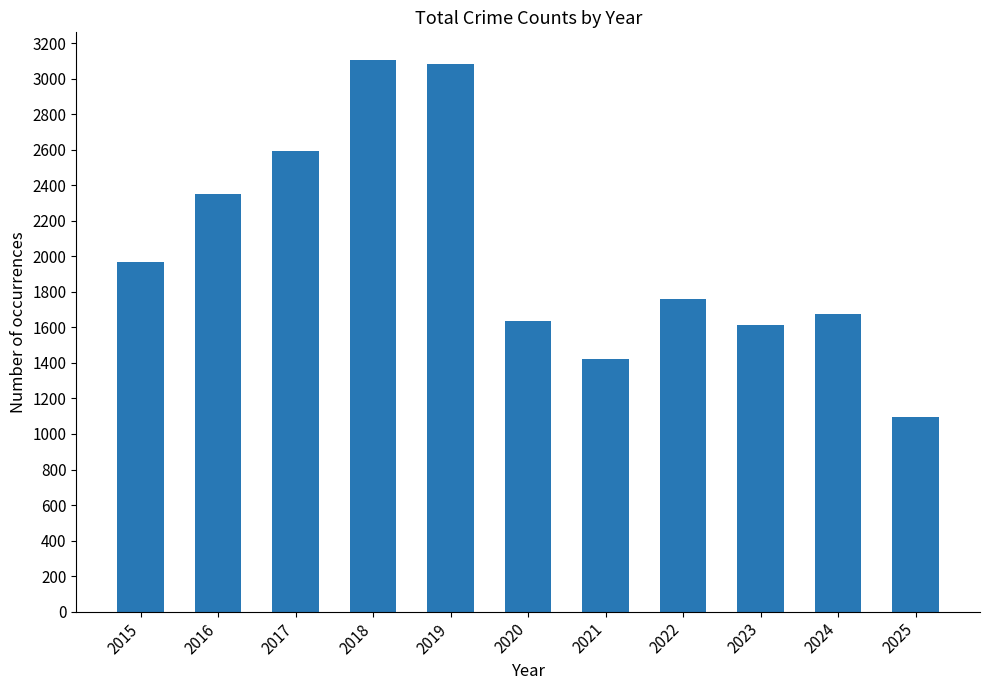

Reading left to right, transcribe all the data shown in this chart.

2015=1968	2016=2352	2017=2592	2018=3105	2019=3080	2020=1634	2021=1423	2022=1761	2023=1613	2024=1675	2025=1096